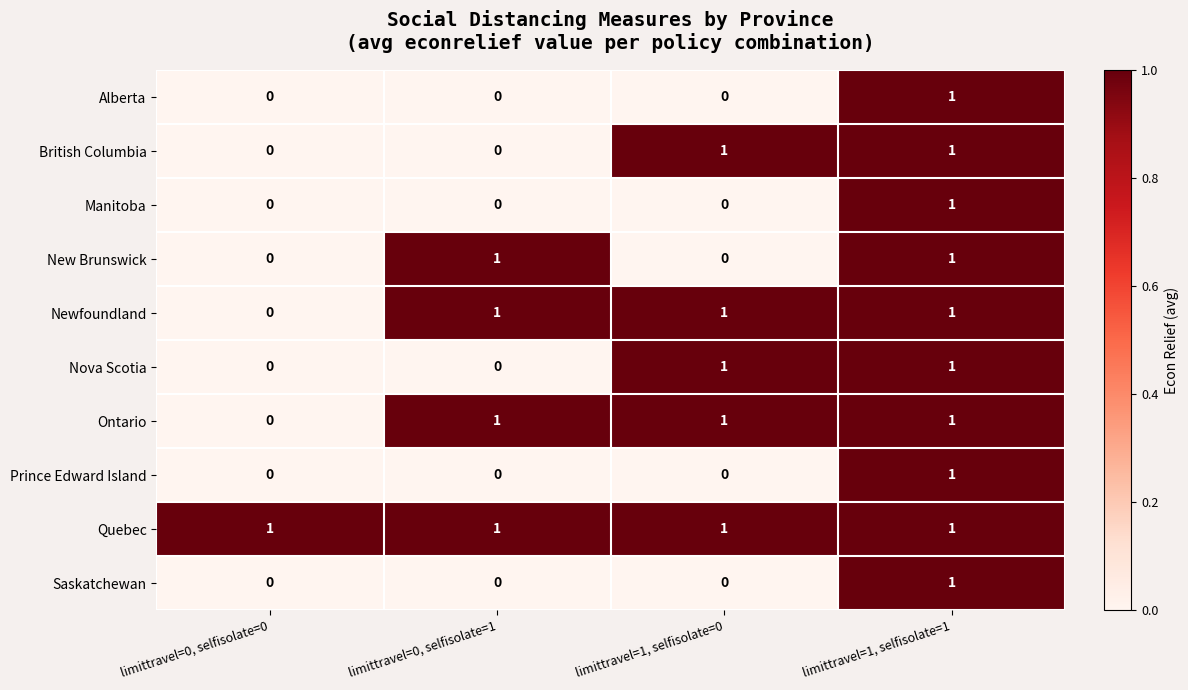

At how many categories does at least one series exceed 0?

4